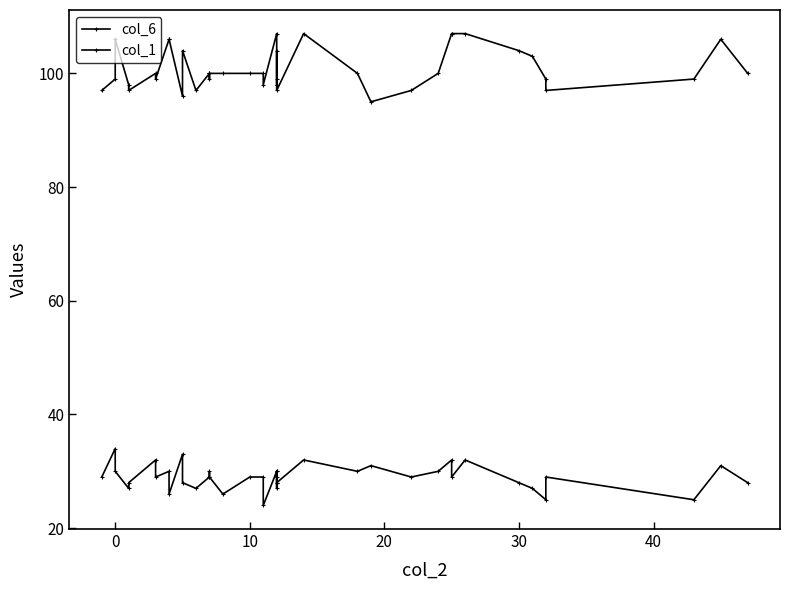

List the series in order of their peak value, highest first.

col_6, col_1